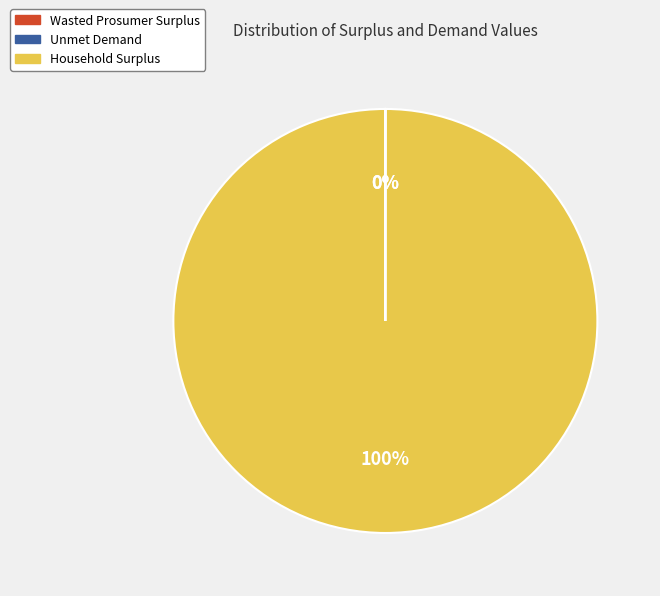

To the nearest percent, what is the difference between the largest and smallest slice percentages?

100%